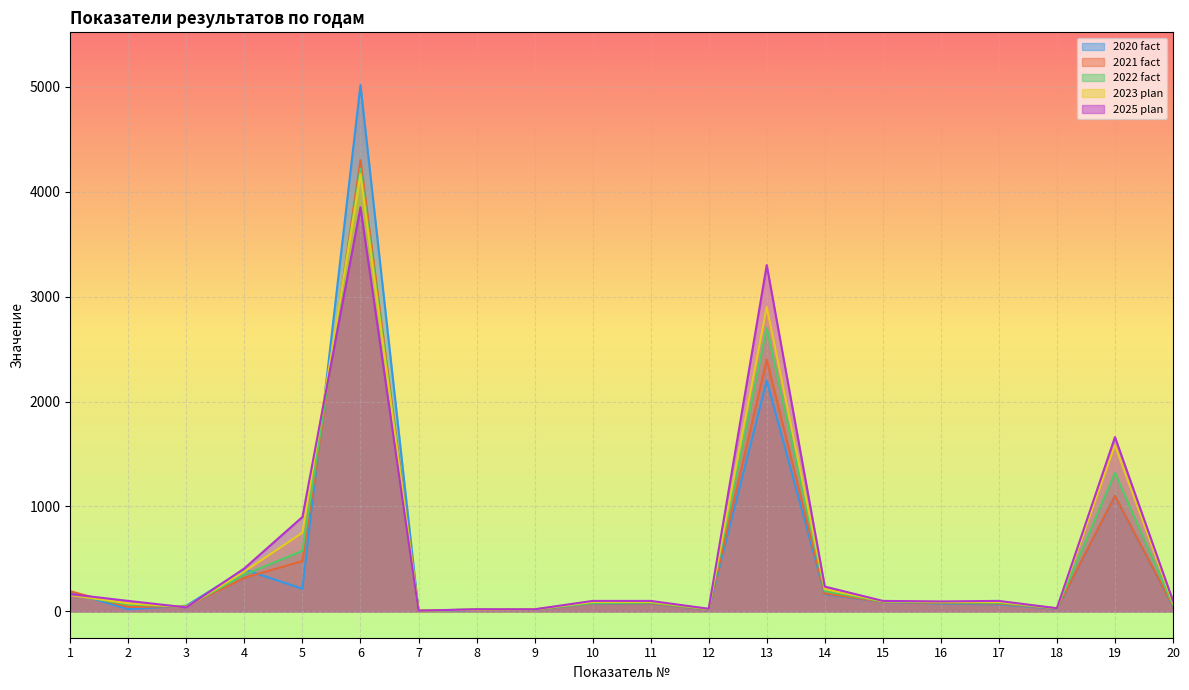

The value of 2020 fact at 1 is 185.0. True or false?

True